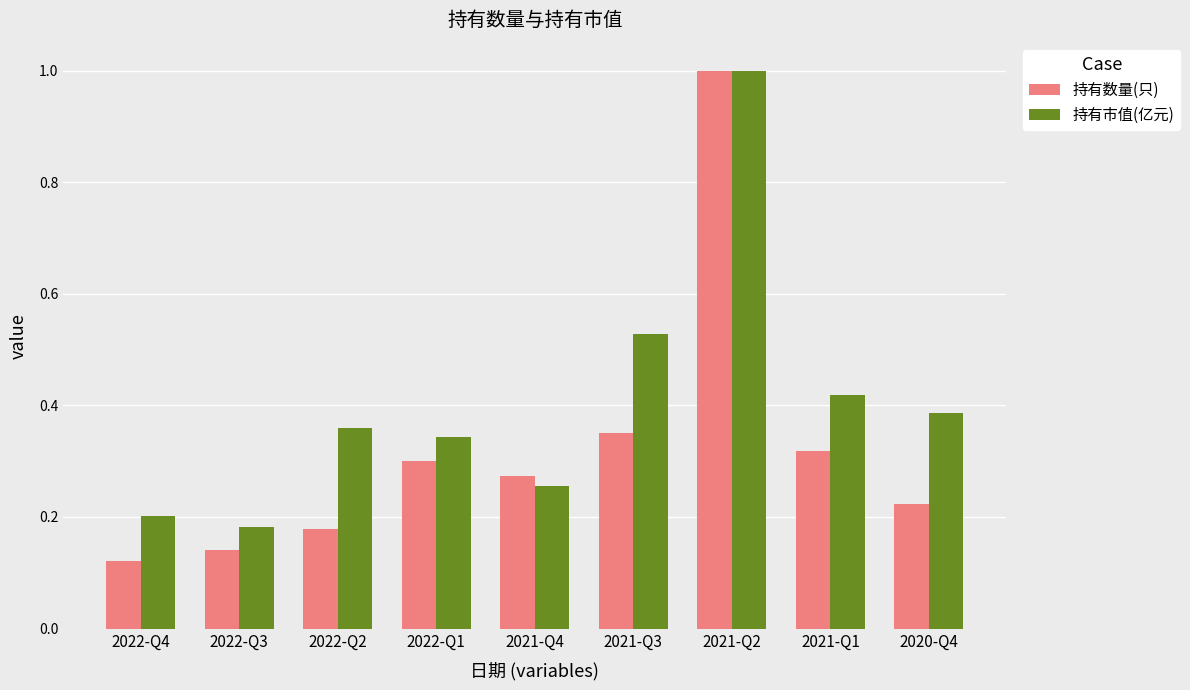

The 持有数量(只) series shows 0.3 at 2020-Q4. True or false?

False